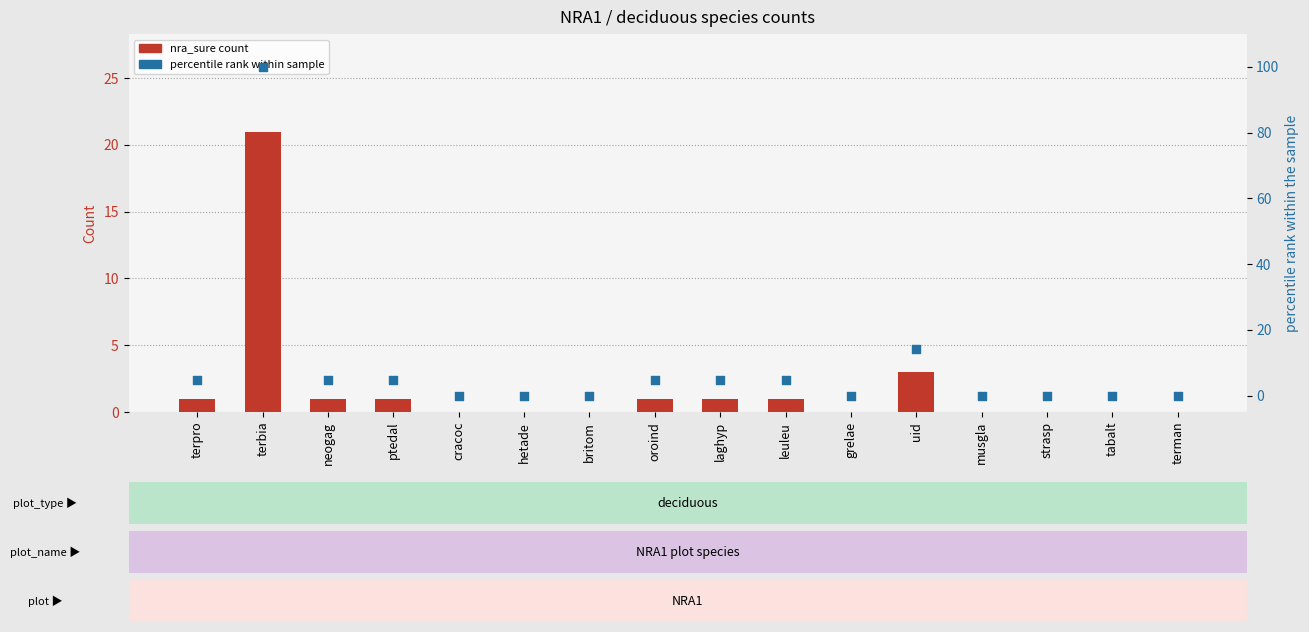

At which category is the sum across all series the highest?

terbia